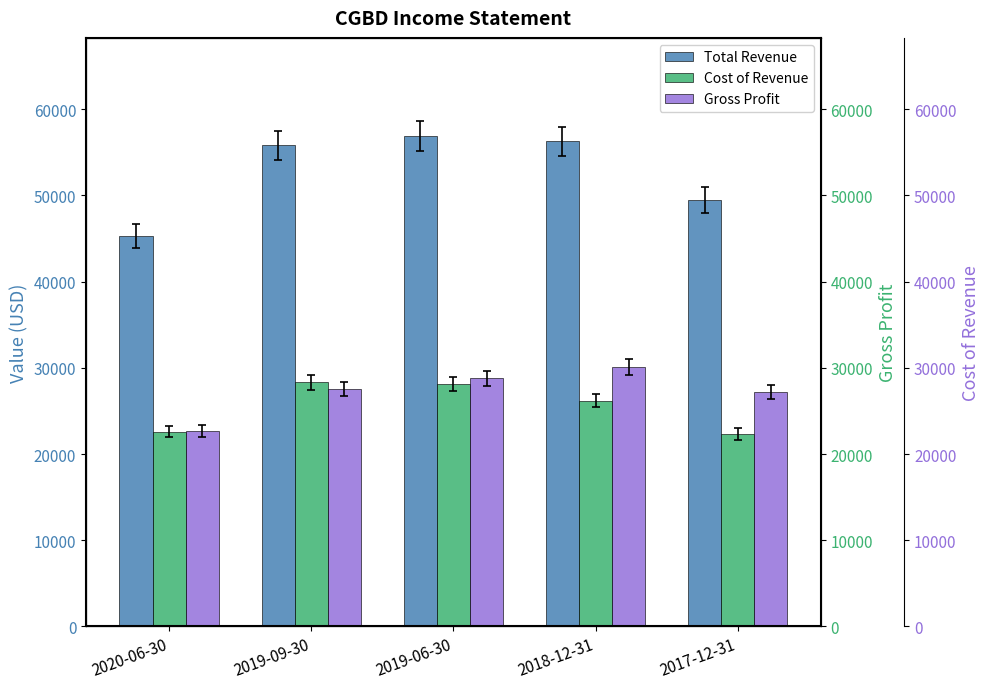

True or false: Total Revenue has a value of 56900 at 2019-06-30.

True